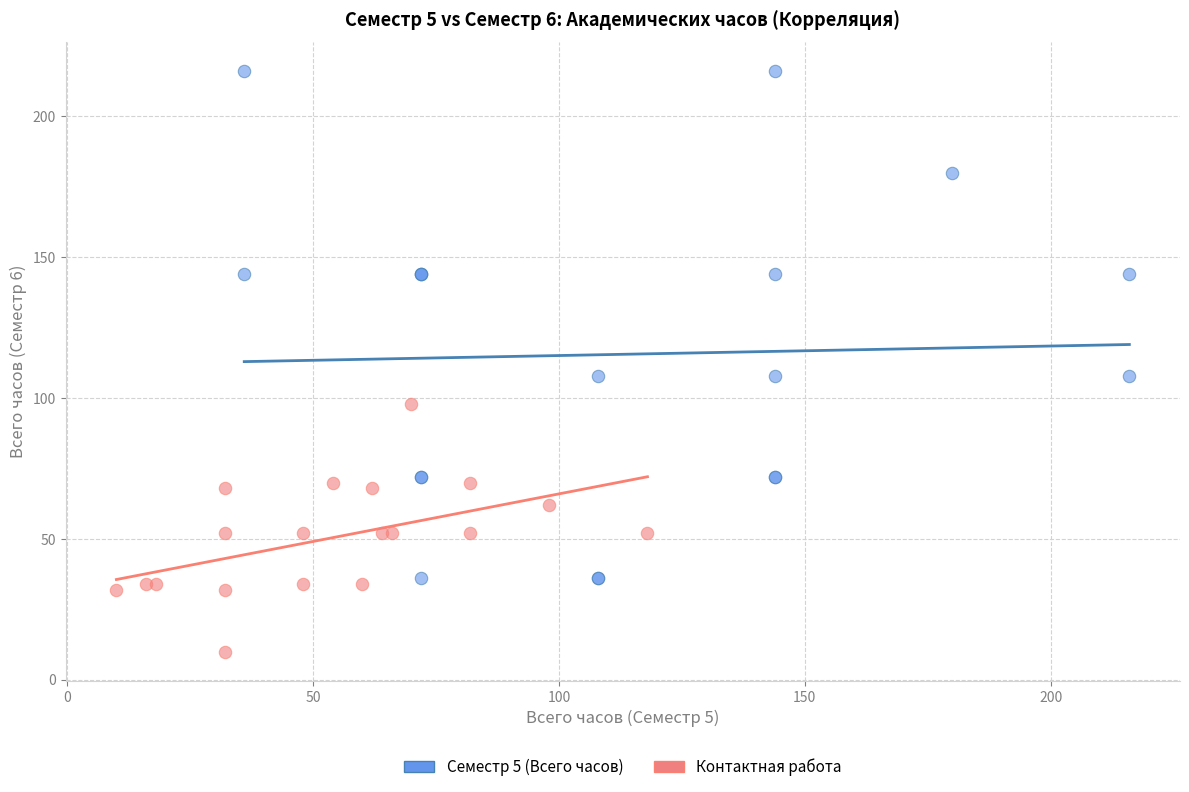

Which series reaches the maximum Y coordinate?

Семестр 5 (Всего часов)